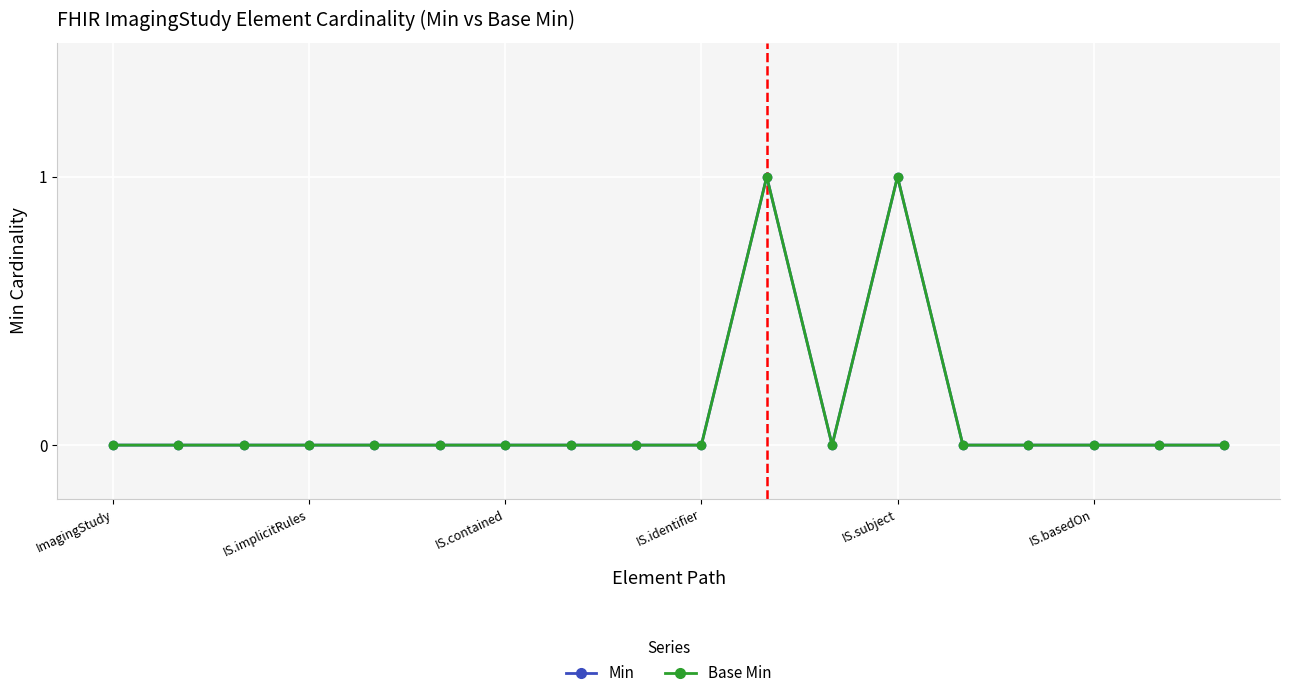

Is this an area chart (filled region under the line)?

No